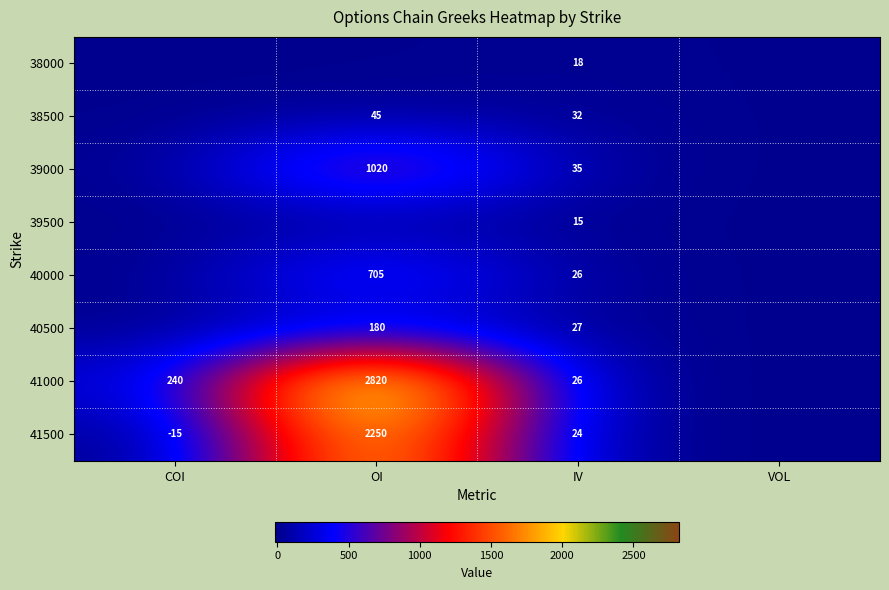

What is the total value across all series at COI?

225.0